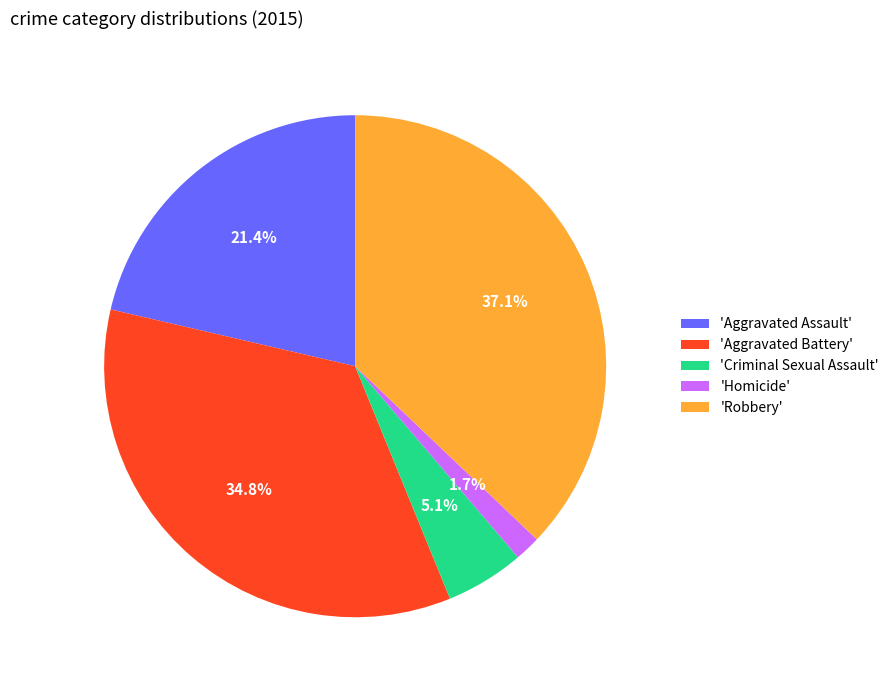

What is the smallest slice in the pie chart?

'Homicide'